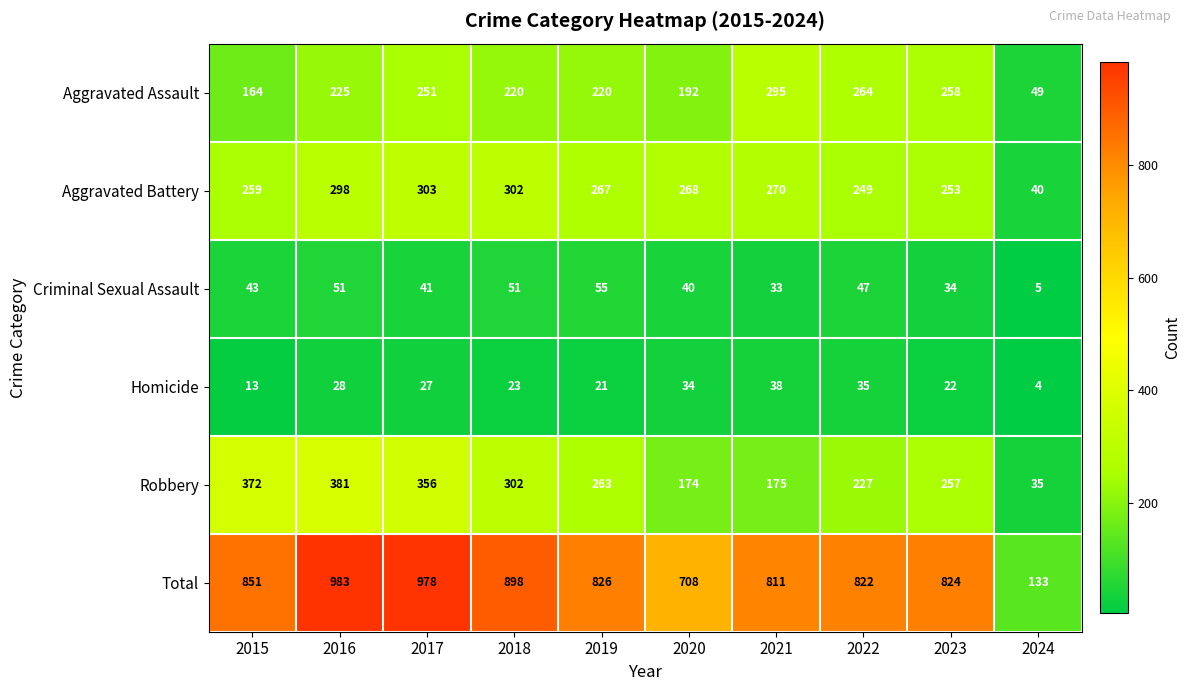

True or false: Robbery has a value of 540 at 2017.

False